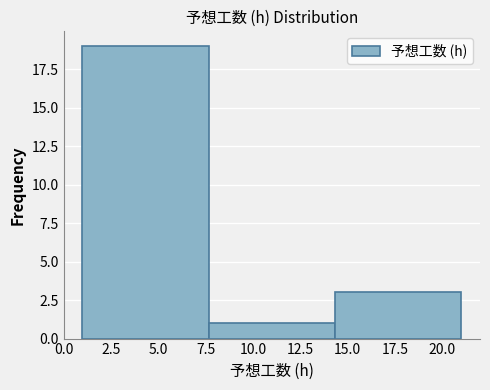

Reading left to right, list every bar in this chart as the range it spans on the x-axis followed by its height. Neither the bar edges nor the heights are printed on the chart, so give them approximately, as read against the axes.

1.0 to 7.5: 19
7.5 to 14.5: 1
14.5 to 21.0: 3